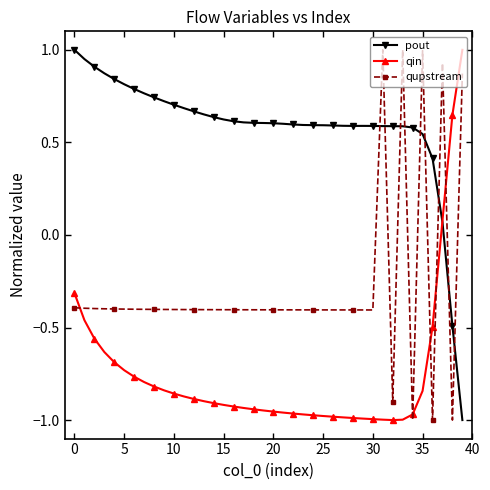

Which series has the largest total across all categories?

pout